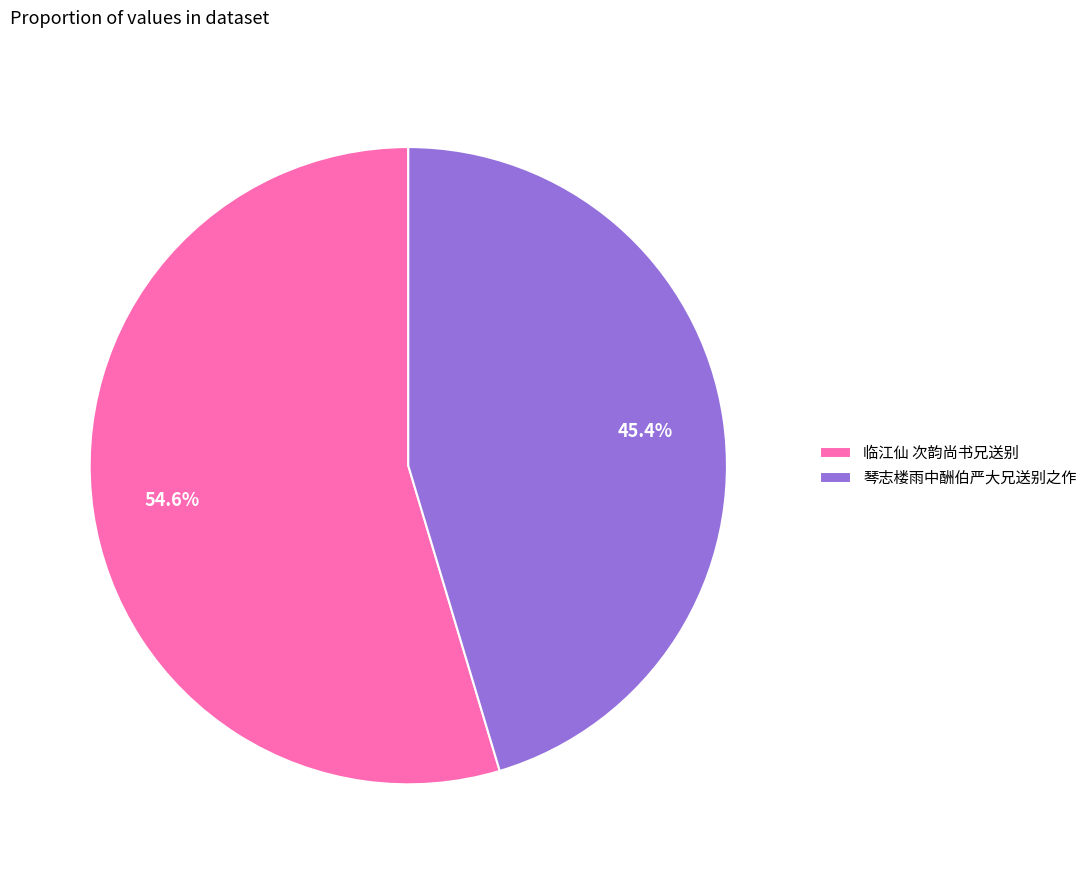

Is the sum of 琴志楼雨中酬伯严大兄送别之作 and 临江仙 次韵尚书兄送别 greater than half?

Yes